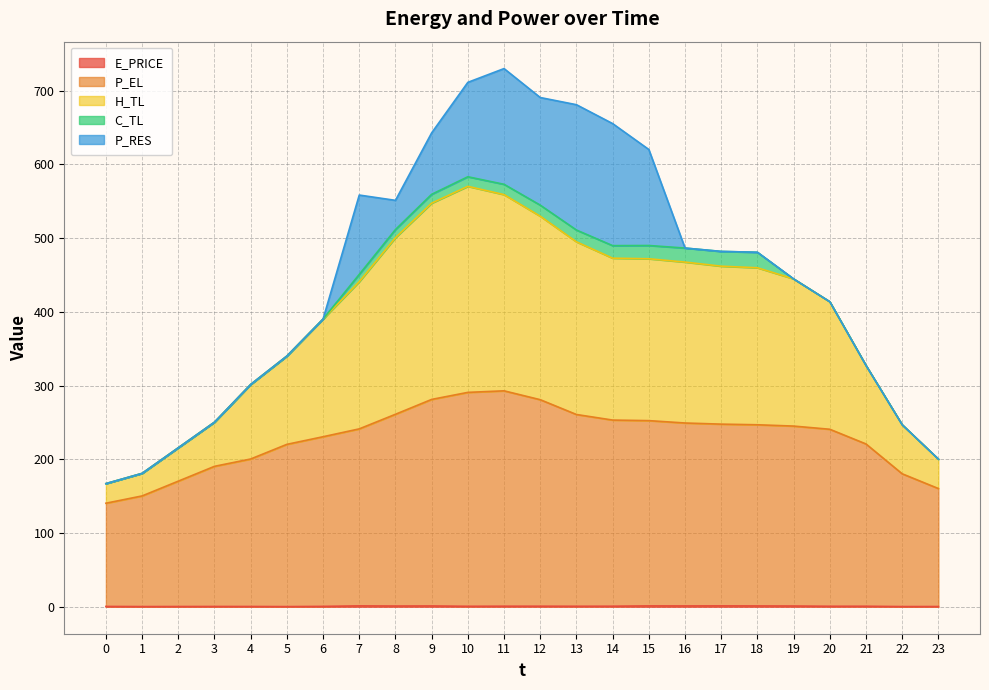

At which label does E_PRICE reach its peak?

17